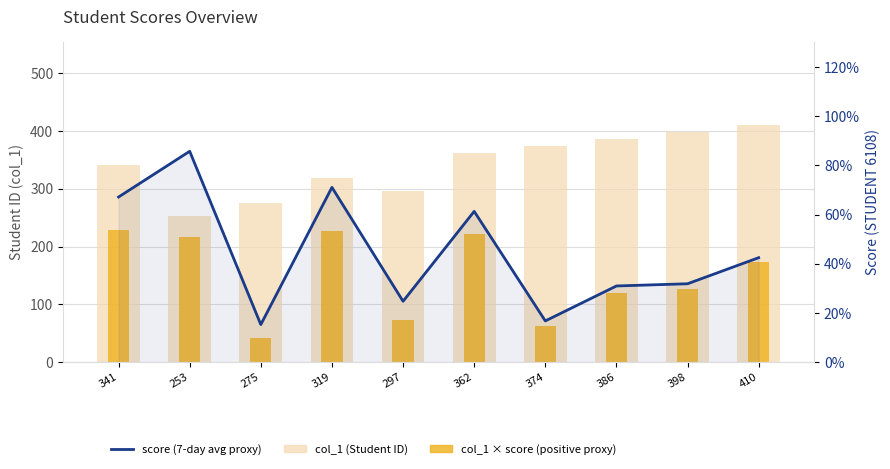

Rank the series by their maximum value, from highest to lowest.

col_1 (Student ID), col_1 × score (positive proxy), score (7-day avg proxy)